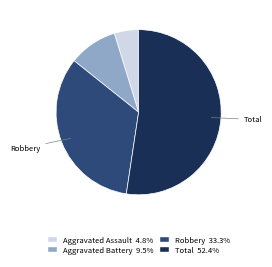

What is the largest slice in the pie chart?

Total